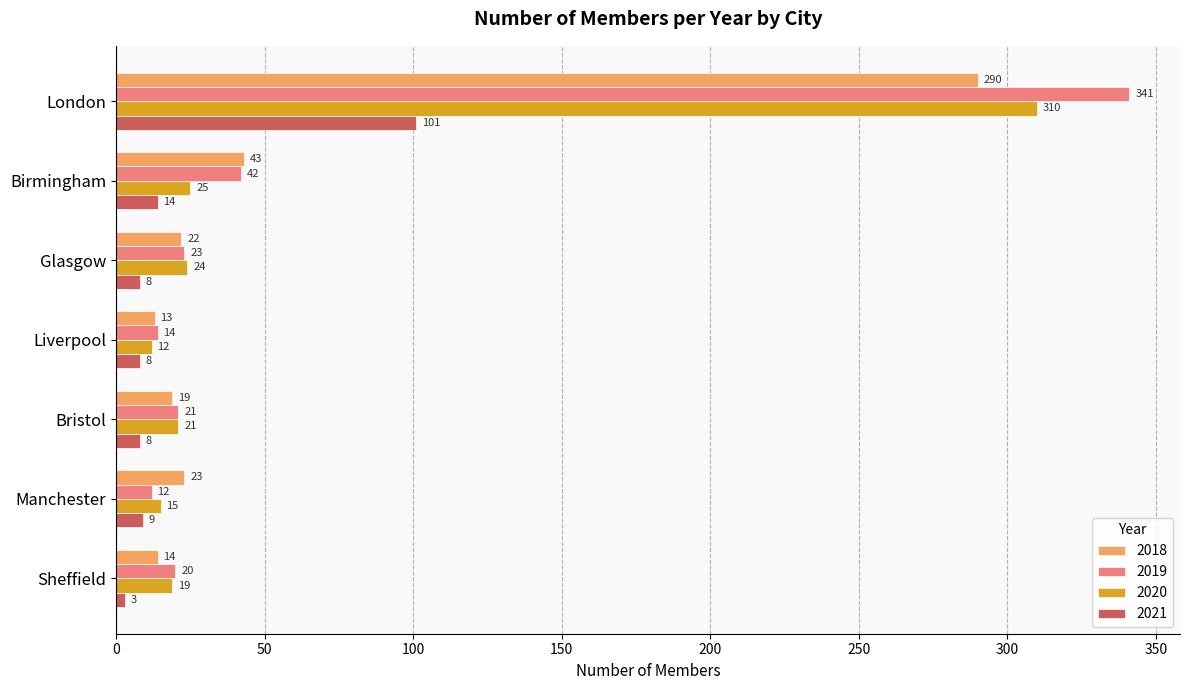

At which category is the sum across all series the highest?

London